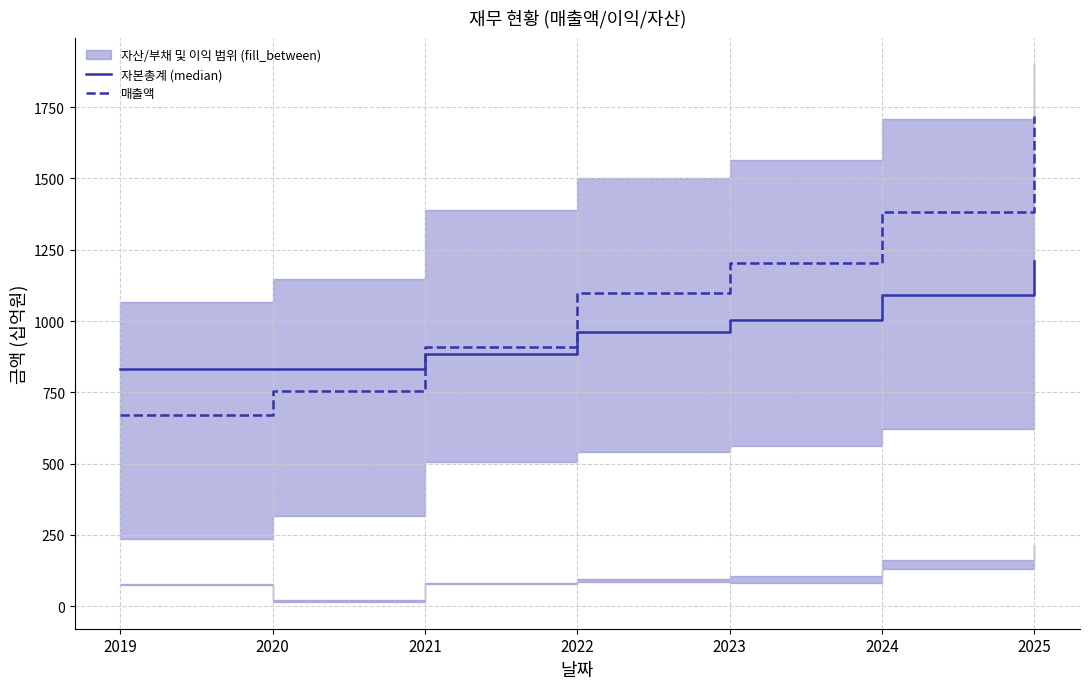

What is the sum of all 매출액 values?

7739